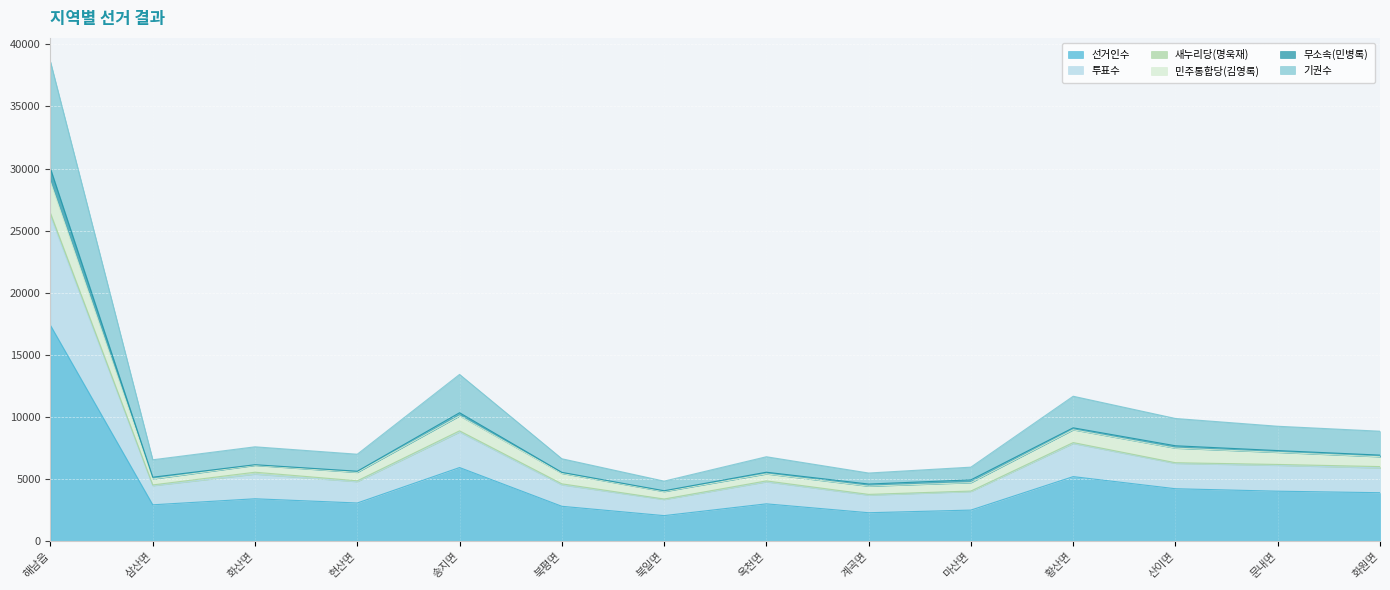

What is the minimum value for 선거인수?

2074